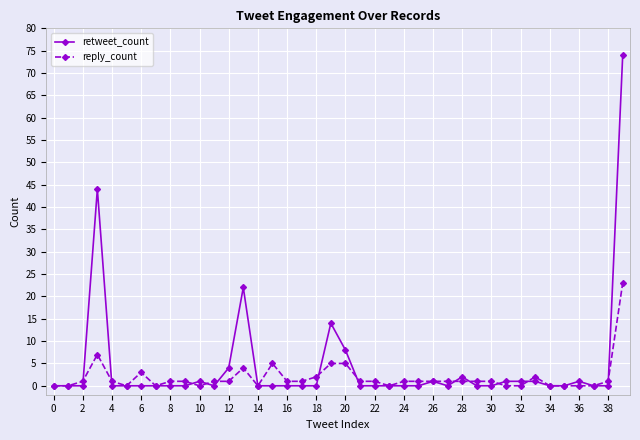

Which series has the widest spread of values?

retweet_count